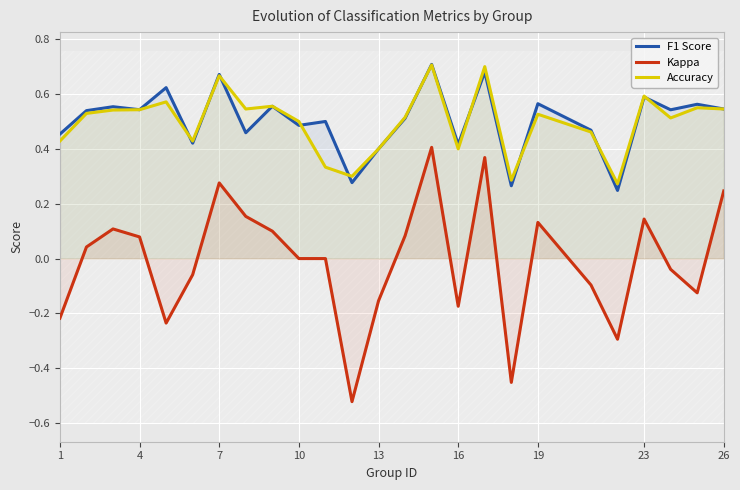

True or false: Kappa and Accuracy cross at least once.

False